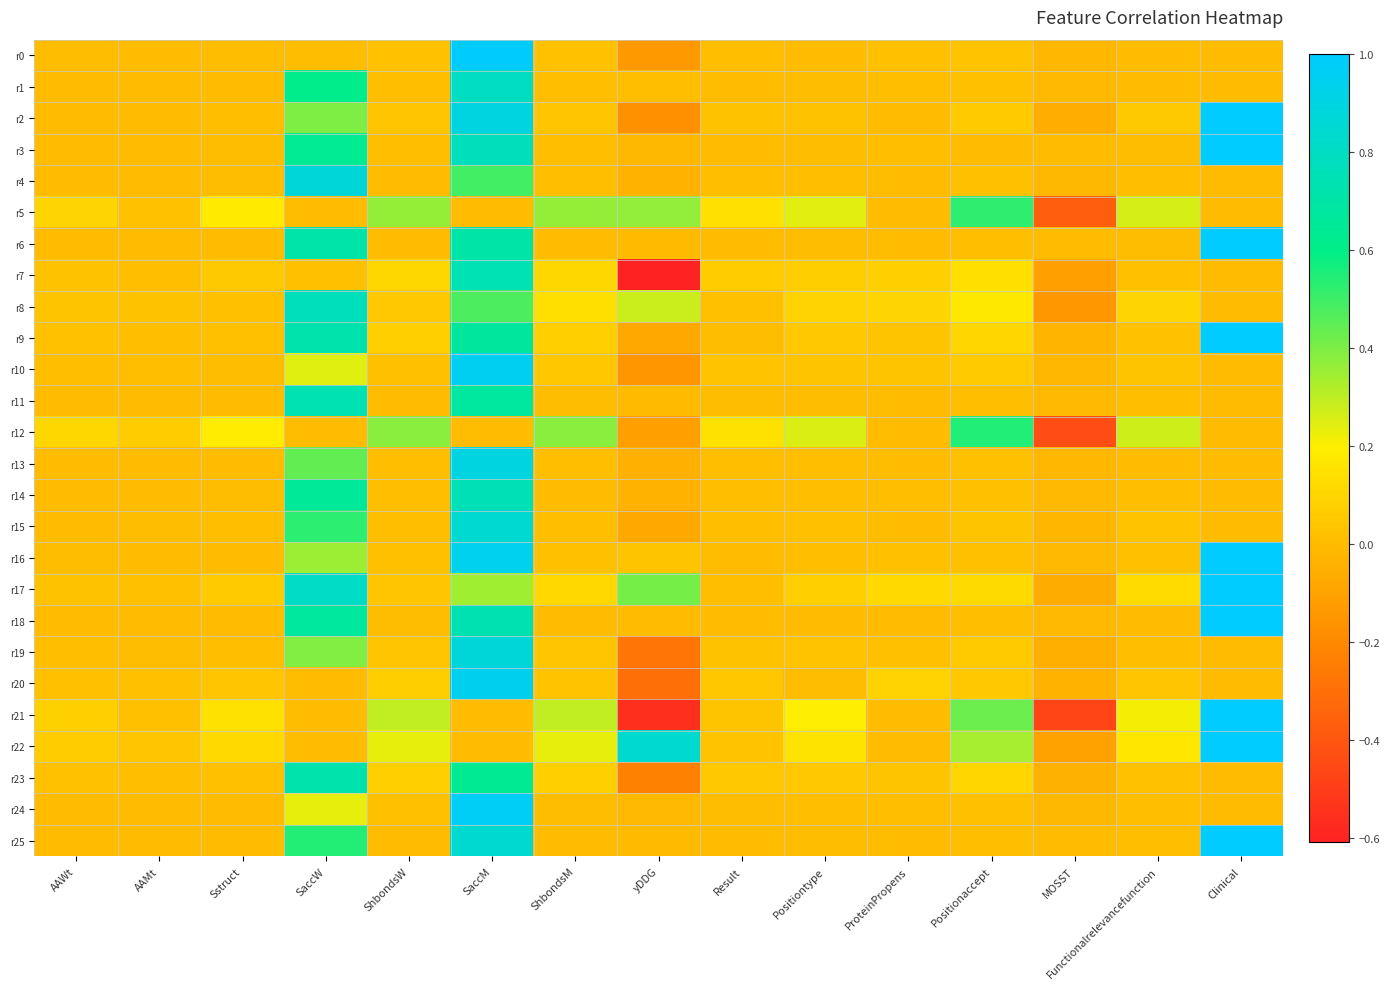

What is the total value across all series at Sstruct?

0.9